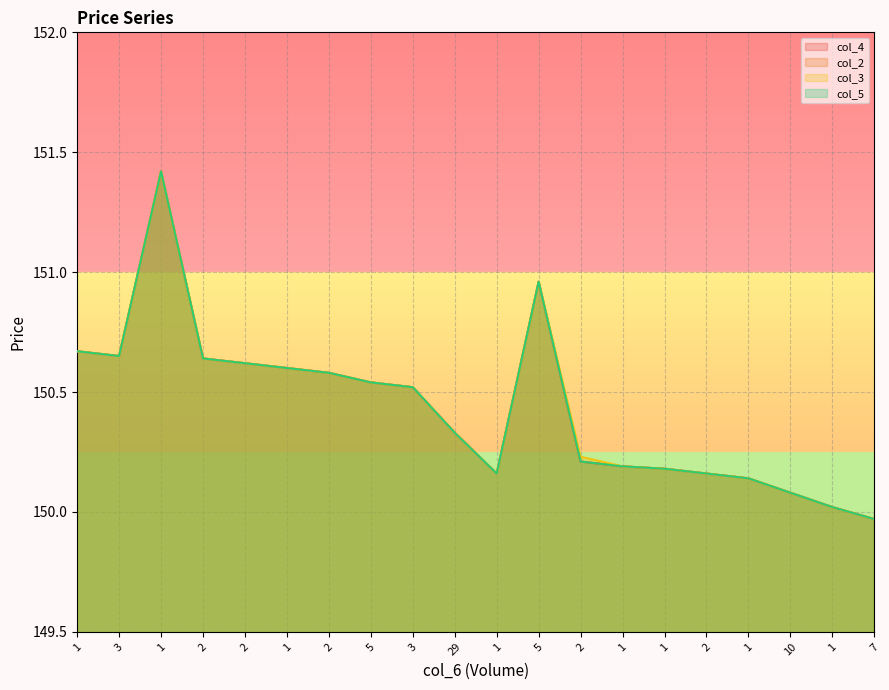

What is the average value of the col_3 series?

150.4